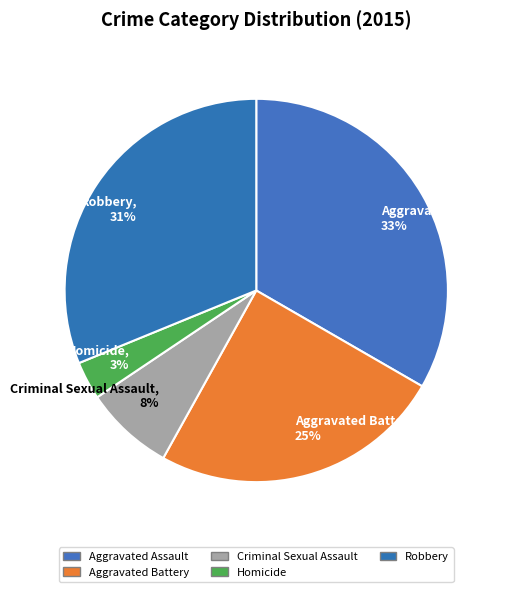

True or false: Criminal Sexual Assault, 8% accounts for 8% of the total.

True